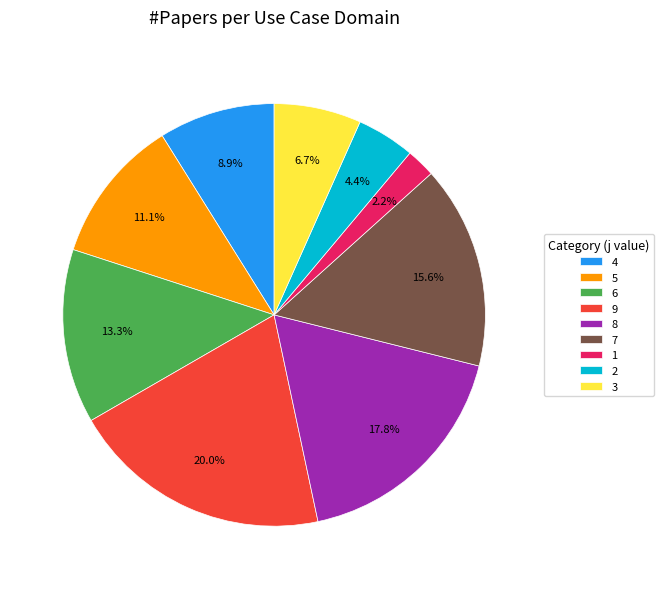

To the nearest percent, what portion does 2 represent?

4%